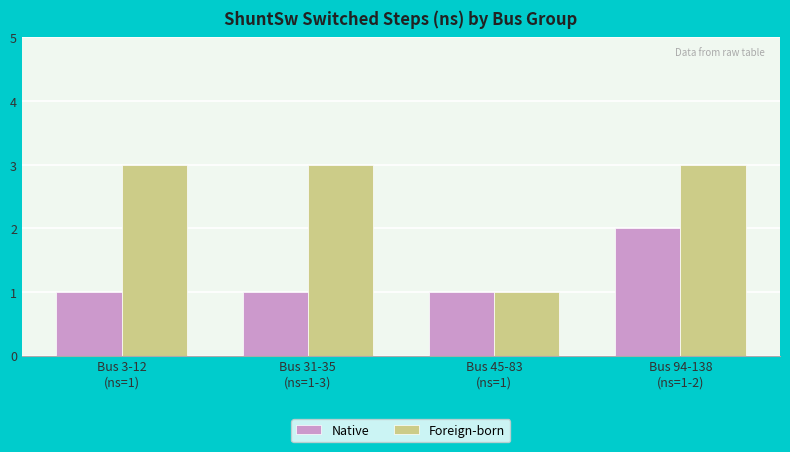

Which series has the largest total across all categories?

Foreign-born